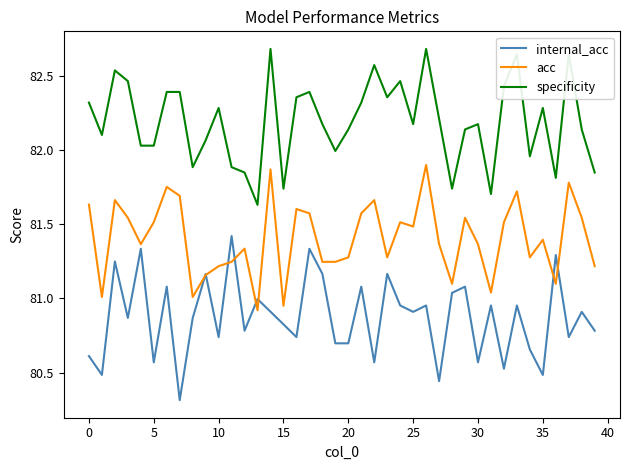

Which series has the largest total across all categories?

specificity